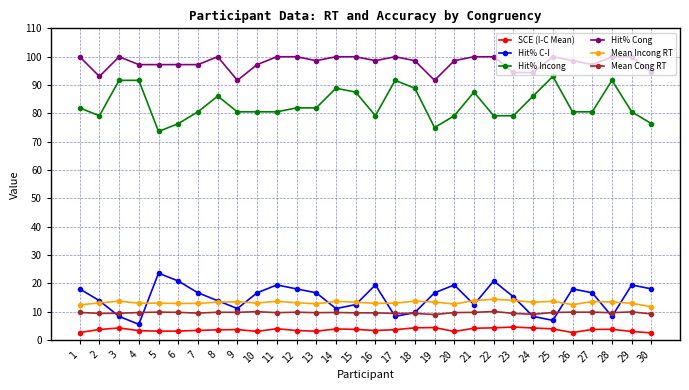

What is the spread (max minus min) of values at 21?

95.8